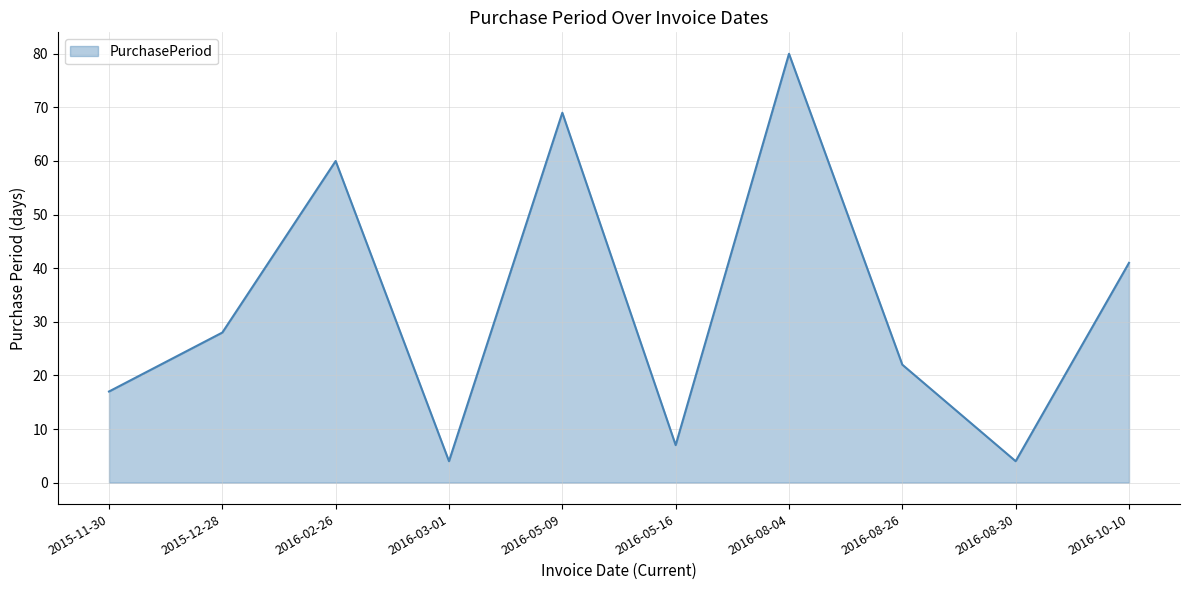

What position from the right is 2016-02-26?

8